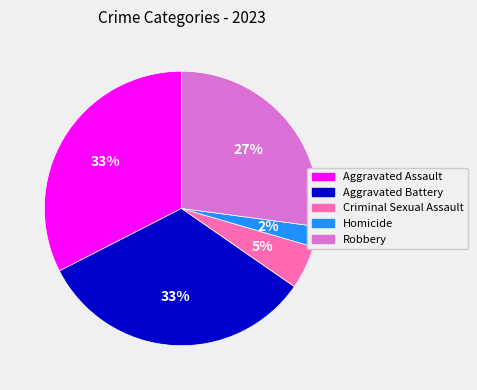

What percentage is the Aggravated Assault slice, to the nearest percent?

33%